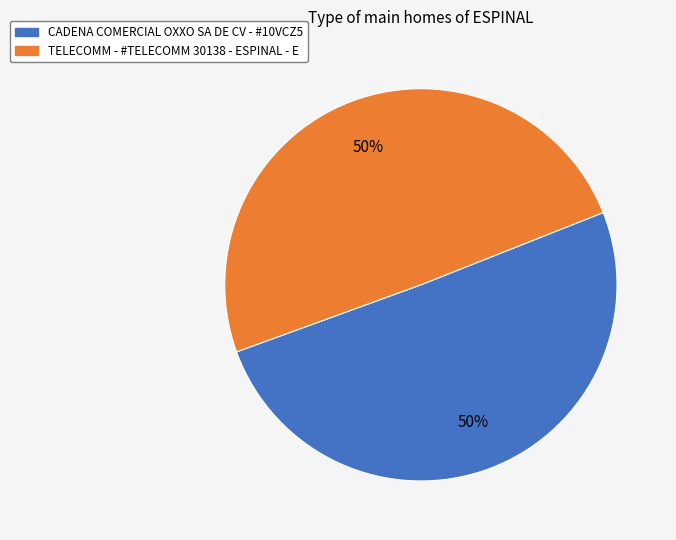

What is the ratio of the value at TELECOMM - #TELECOMM 30138 - ESPINAL - E to the value at CADENA COMERCIAL OXXO SA DE CV - #10VCZ5?

1.0